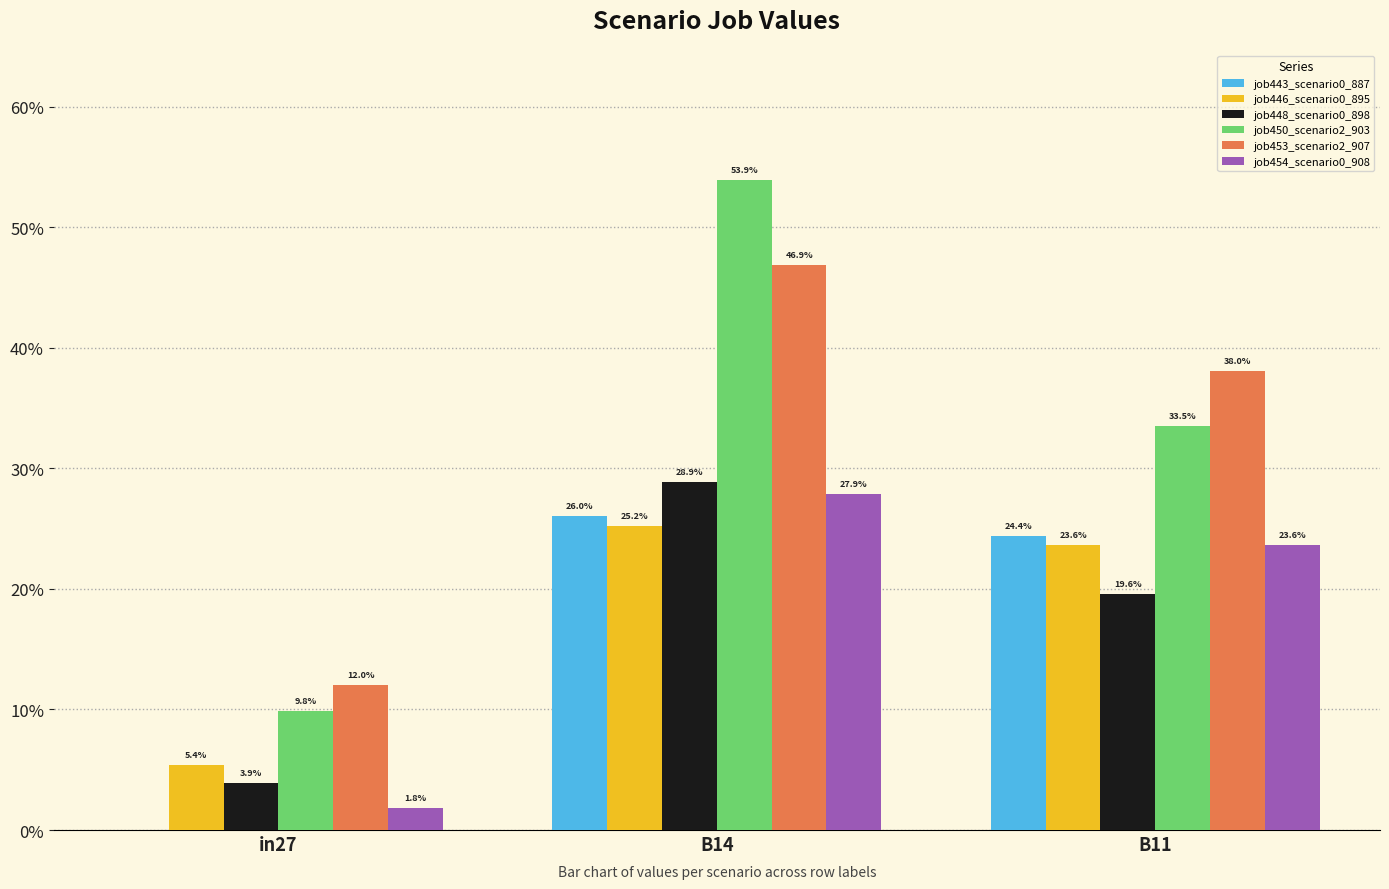

Reading left to right, transcribe all the data shown in this chart.

job443_scenario0_887: in27=0.0	B14=0.3	B11=0.2
job446_scenario0_895: in27=0.1	B14=0.3	B11=0.2
job448_scenario0_898: in27=0.0	B14=0.3	B11=0.2
job450_scenario2_903: in27=0.1	B14=0.5	B11=0.3
job453_scenario2_907: in27=0.1	B14=0.5	B11=0.4
job454_scenario0_908: in27=0.0	B14=0.3	B11=0.2